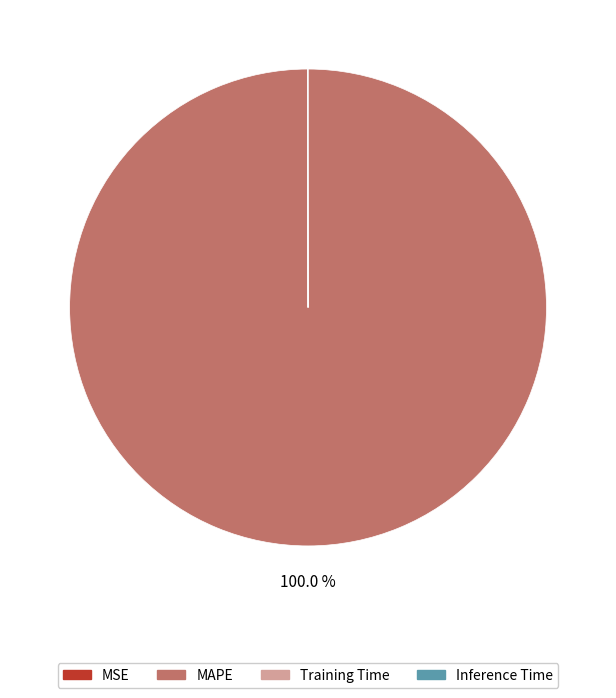

Does any single category account for the majority?

Yes